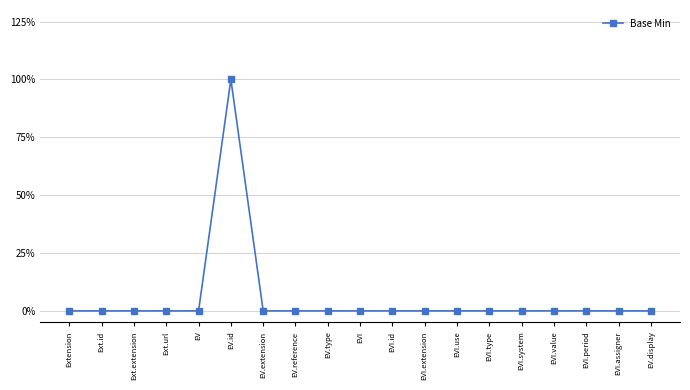

What position from the right is EVI.type?

6